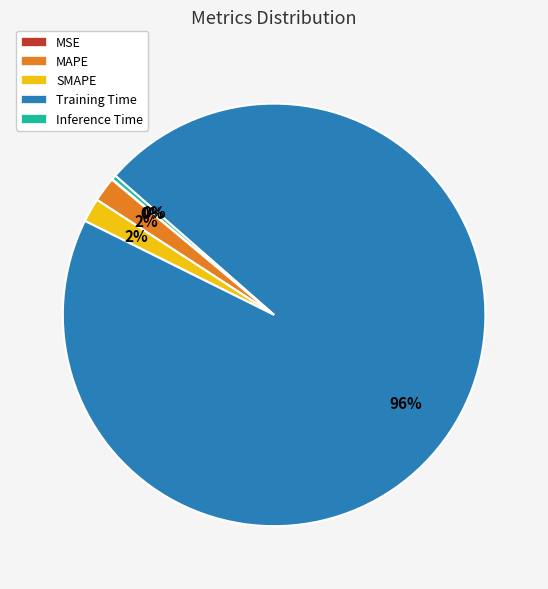

Does Training Time account for over 50% of the chart?

Yes